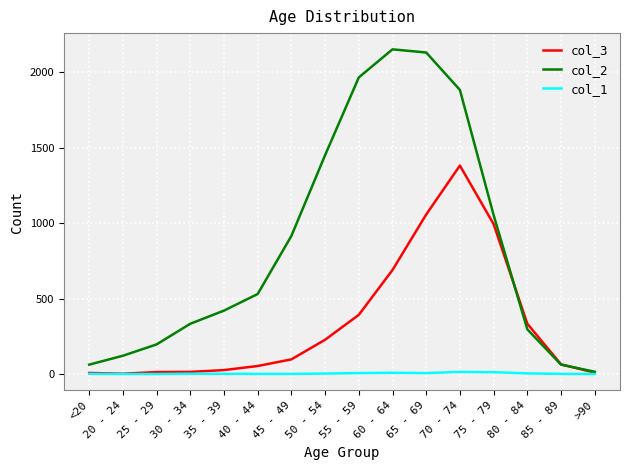

What value does the col_2 series have at 30 - 34?

333